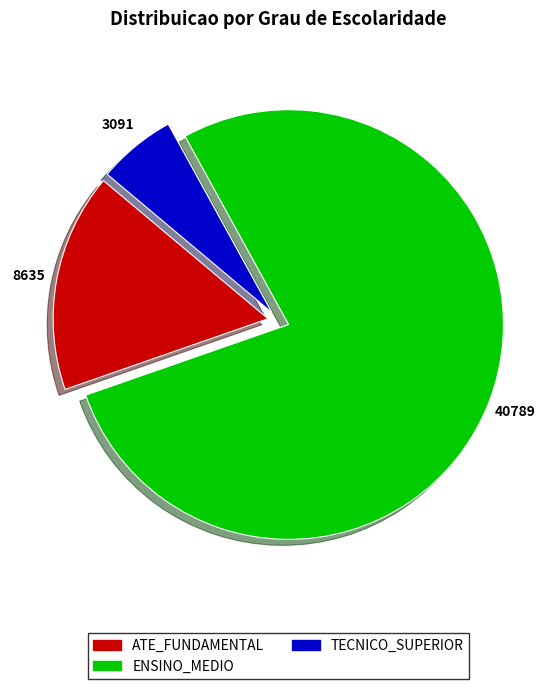

Rank the categories by value from lowest to highest.

TECNICO_SUPERIOR, ATE_FUNDAMENTAL, ENSINO_MEDIO